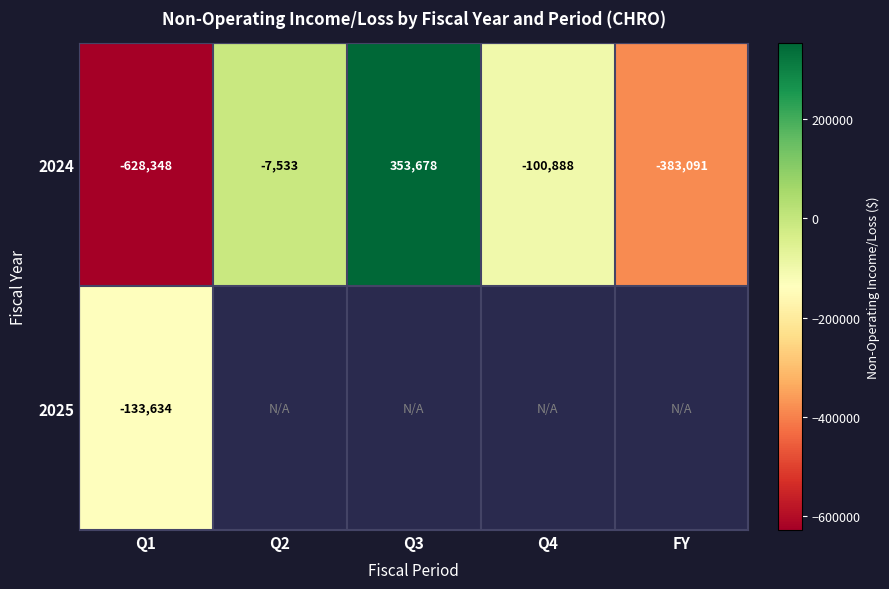

The value of 2024 at FY is -136948. True or false?

False